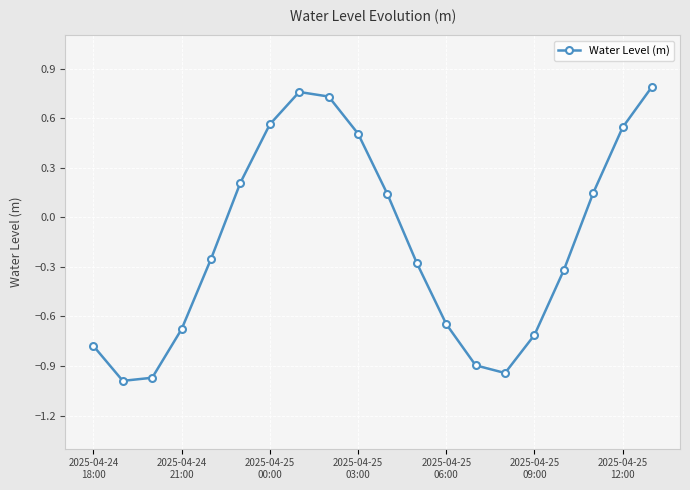

What is the difference between the maximum and minimum values?

1.8